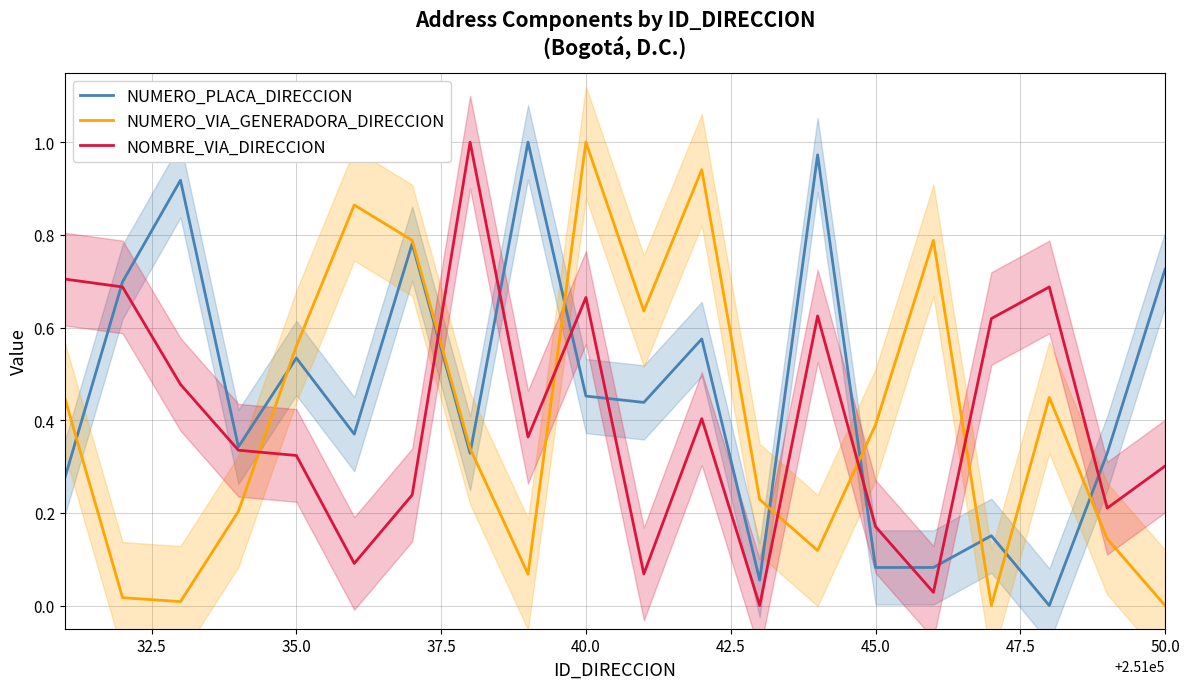

True or false: NUMERO_VIA_GENERADORA_DIRECCION has a value of -0.5 at 50.0.

False